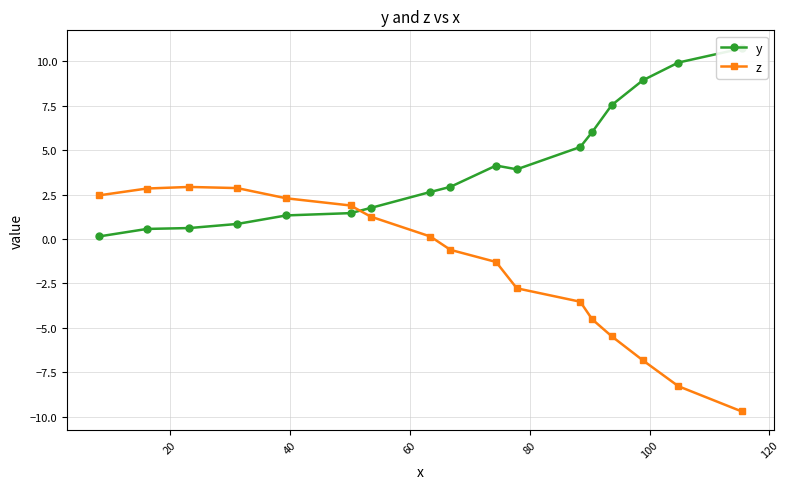

Reading left to right, extract all data points from this chart.

y: 0.1	0.6	0.6	0.8	1.3	1.5	1.7	2.6	2.9	4.1	3.9	5.2	6.0	7.5	8.9	9.9	10.7
z: 2.5	2.8	2.9	2.9	2.3	1.9	1.3	0.1	-0.6	-1.3	-2.8	-3.5	-4.5	-5.5	-6.8	-8.3	-9.7